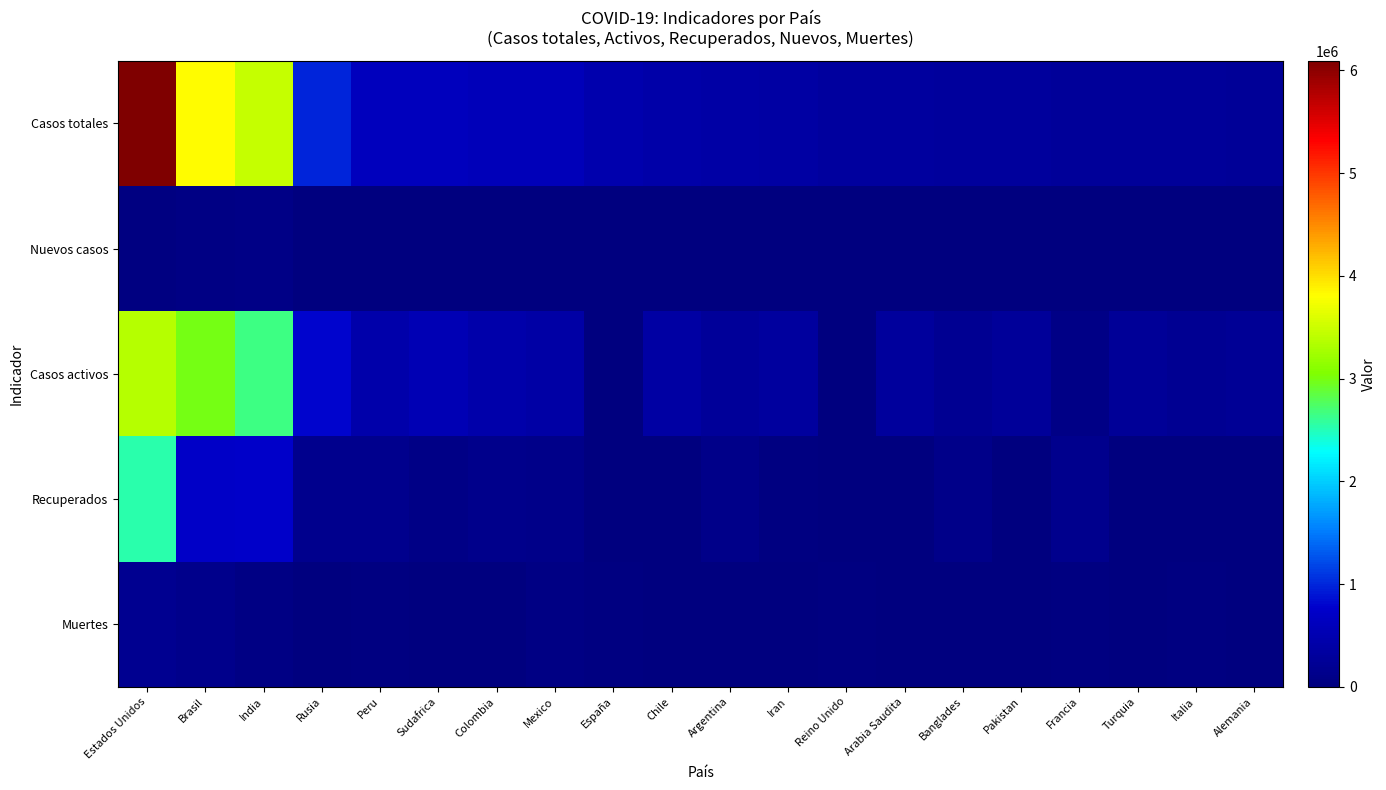

Which series has the largest total across all categories?

Casos totales